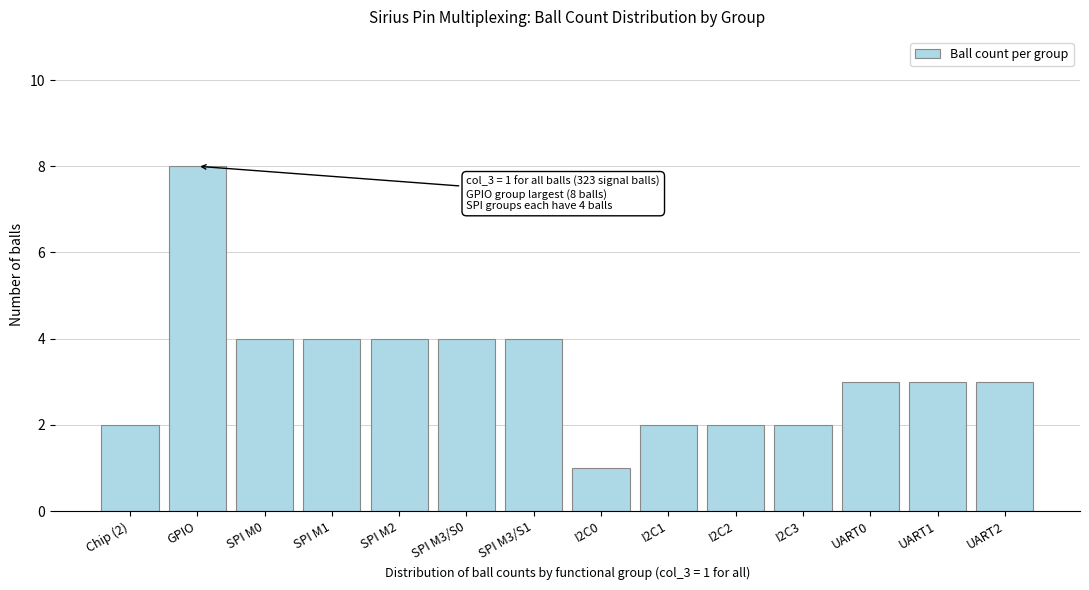

Reading left to right, transcribe all the data shown in this chart.

Chip (2)=2	GPIO=8	SPI M0=4	SPI M1=4	SPI M2=4	SPI M3/S0=4	SPI M3/S1=4	I2C0=1	I2C1=2	I2C2=2	I2C3=2	UART0=3	UART1=3	UART2=3